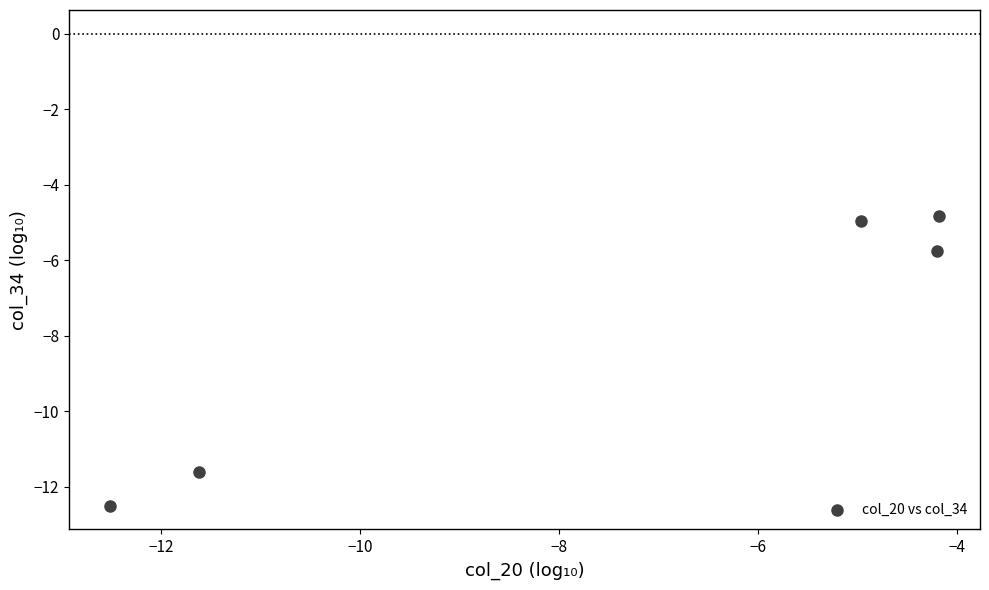

What is the range of X values (max minus min)?

8.3